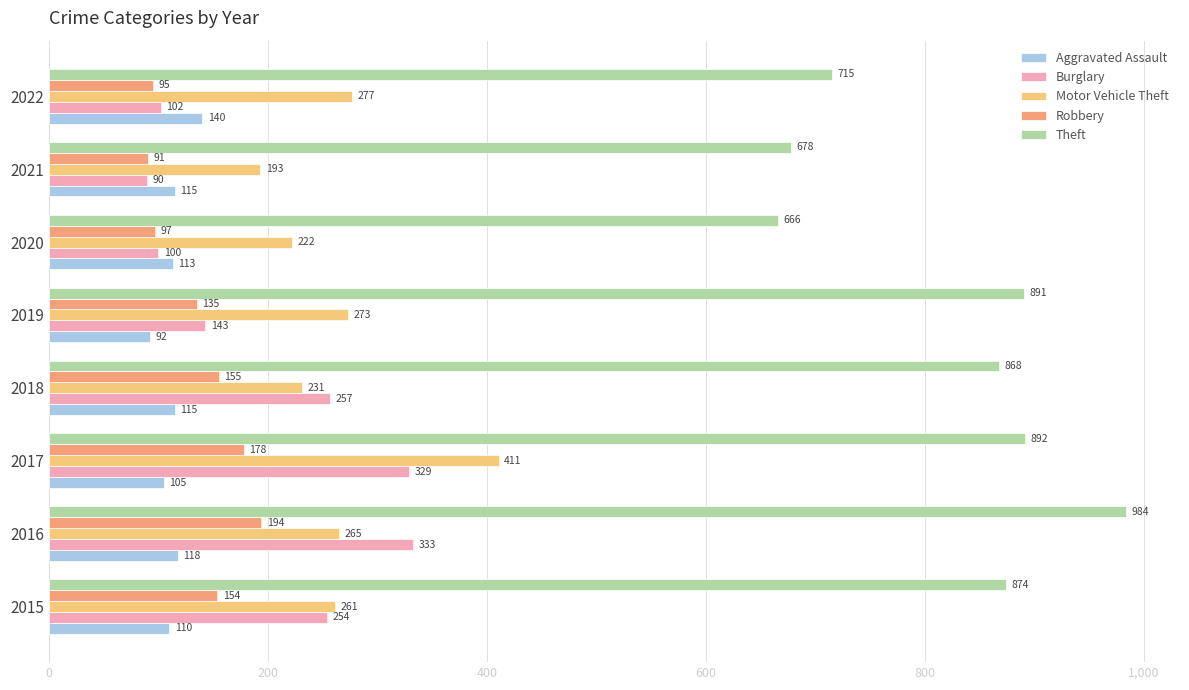

Between 2015 and 2020, which series saw the biggest shift?

Theft